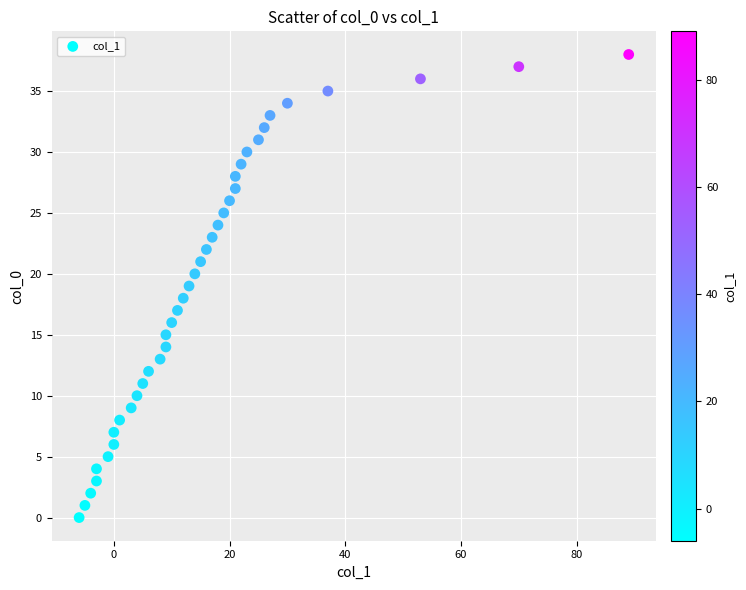

What is the range of Y values (max minus min)?

38